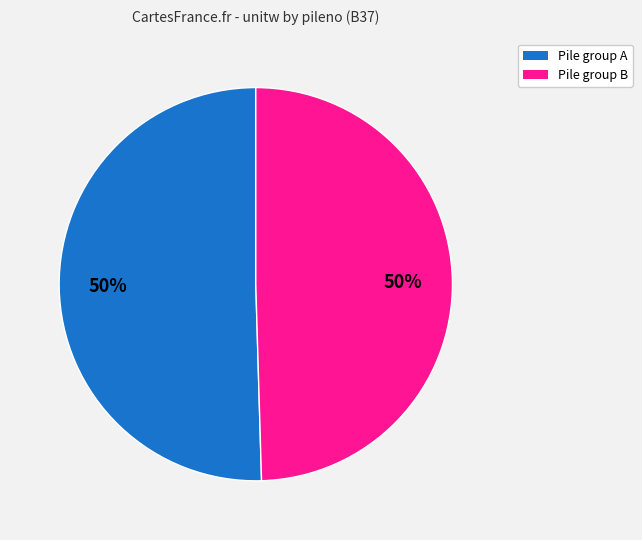

Combined, do Pile group B and Pile group A account for over 50%?

Yes